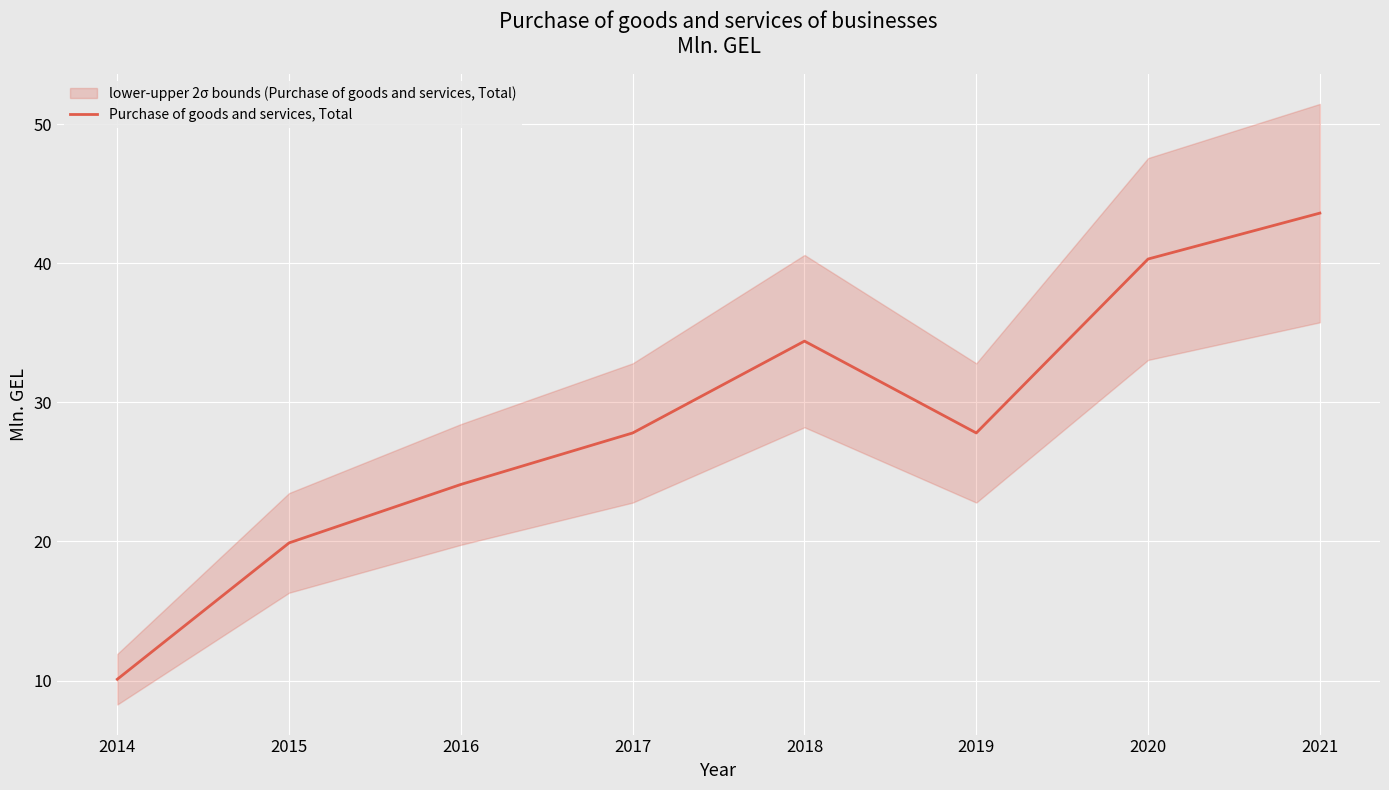

What is the sum of the values at 2014 and 2021?

53.7